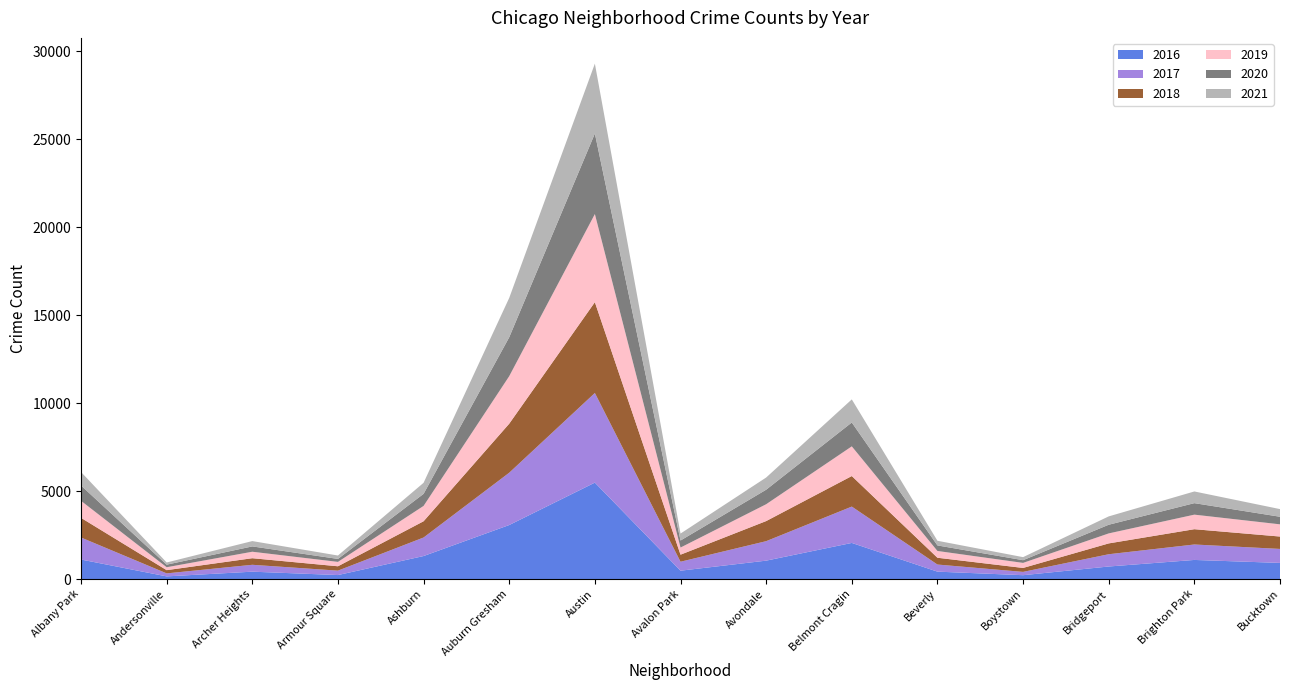

Reading right to left, extract all data points from this chart.

2017: Bucktown=795	Brighton Park=878	Bridgeport=697	Boystown=188	Beverly=404	Belmont Cragin=2066	Avondale=1107	Avalon Park=509	Austin=5095	Auburn Gresham=2973	Ashburn=1053	Armour Square=251	Archer Heights=391	Andersonville=171	Albany Park=1251
2019: Bucktown=694	Brighton Park=827	Bridgeport=568	Boystown=287	Beverly=385	Belmont Cragin=1687	Avondale=957	Avalon Park=405	Austin=5008	Auburn Gresham=2701	Ashburn=872	Armour Square=249	Archer Heights=368	Andersonville=166	Albany Park=968
2021: Bucktown=435	Brighton Park=664	Bridgeport=474	Boystown=173	Beverly=265	Belmont Cragin=1312	Avondale=692	Avalon Park=395	Austin=3971	Auburn Gresham=2236	Ashburn=628	Armour Square=193	Archer Heights=303	Andersonville=123	Albany Park=767
2018: Bucktown=704	Brighton Park=869	Bridgeport=616	Boystown=224	Beverly=386	Belmont Cragin=1736	Avondale=1142	Avalon Park=401	Austin=5162	Auburn Gresham=2787	Ashburn=924	Armour Square=248	Archer Heights=374	Andersonville=183	Albany Park=1117
2020: Bucktown=431	Brighton Park=654	Bridgeport=493	Boystown=154	Beverly=315	Belmont Cragin=1357	Avondale=826	Avalon Park=400	Austin=4578	Auburn Gresham=2213	Ashburn=686	Armour Square=169	Archer Heights=303	Andersonville=147	Albany Park=870
2016: Bucktown=917	Brighton Park=1086	Bridgeport=713	Boystown=219	Beverly=421	Belmont Cragin=2053	Avondale=1046	Avalon Park=475	Austin=5481	Auburn Gresham=3071	Ashburn=1308	Armour Square=227	Archer Heights=419	Andersonville=151	Albany Park=1110